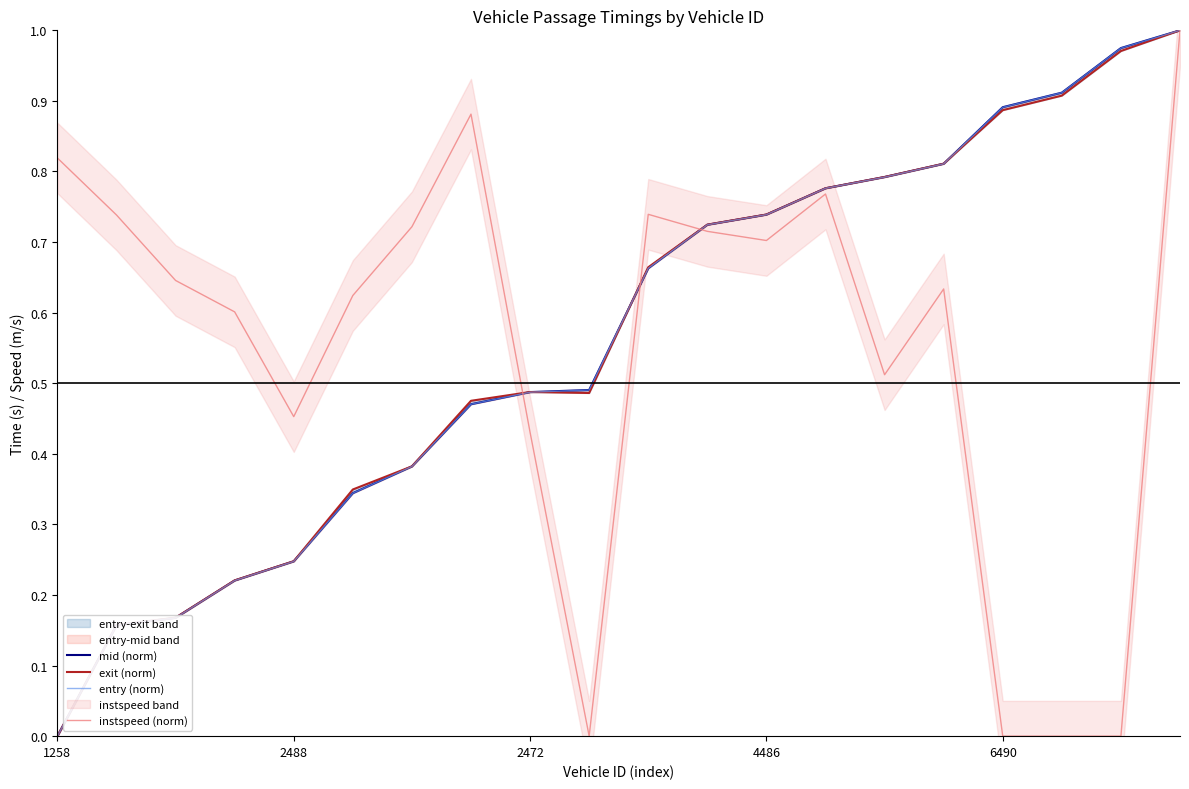

At how many categories does at least one series exceed 0?

20